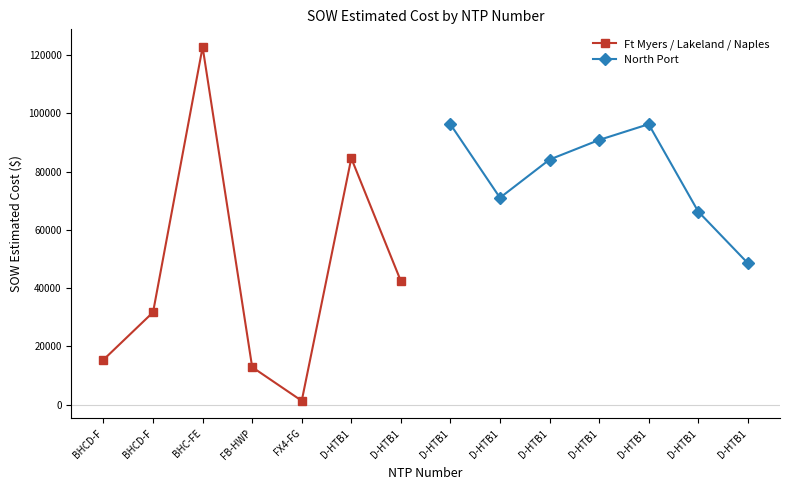

Reading right to left, extract all data points from this chart.

Ft Myers / Lakeland / Naples: 42408.0	84564.5	1343.9	12886.4	122715.9	31717.7	15436.9
North Port: 48577.0	66271.5	96242.0	90832.0	84103.0	71001.0	96198.5